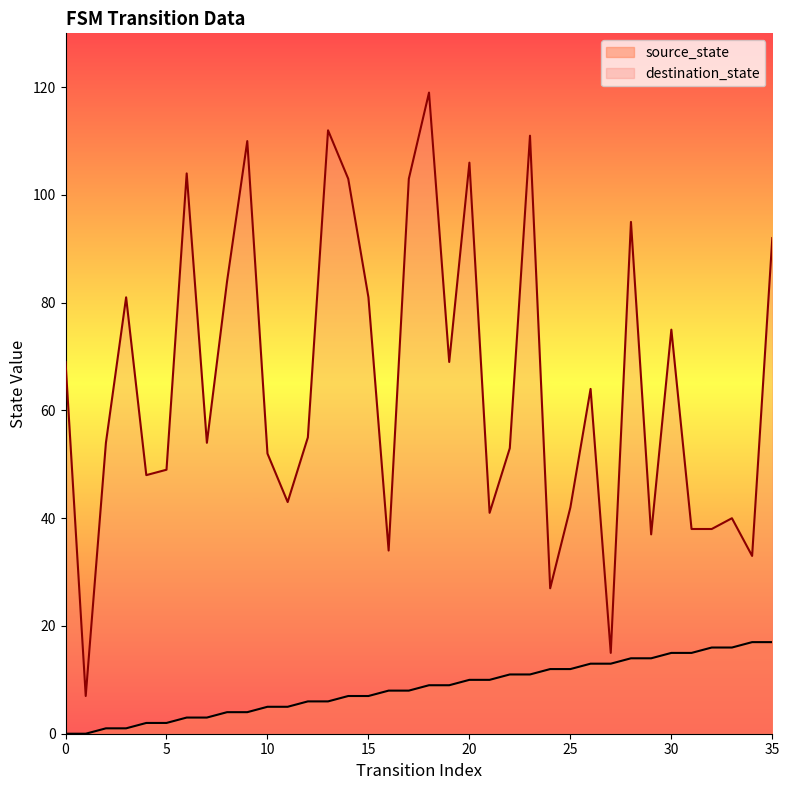

List the labels in order of destination_state value, smallest first.

1, 27, 24, 34, 16, 29, 31, 32, 33, 21, 25, 11, 4, 5, 10, 22, 2, 7, 12, 26, 0, 19, 30, 3, 15, 8, 35, 28, 14, 17, 6, 20, 9, 23, 13, 18